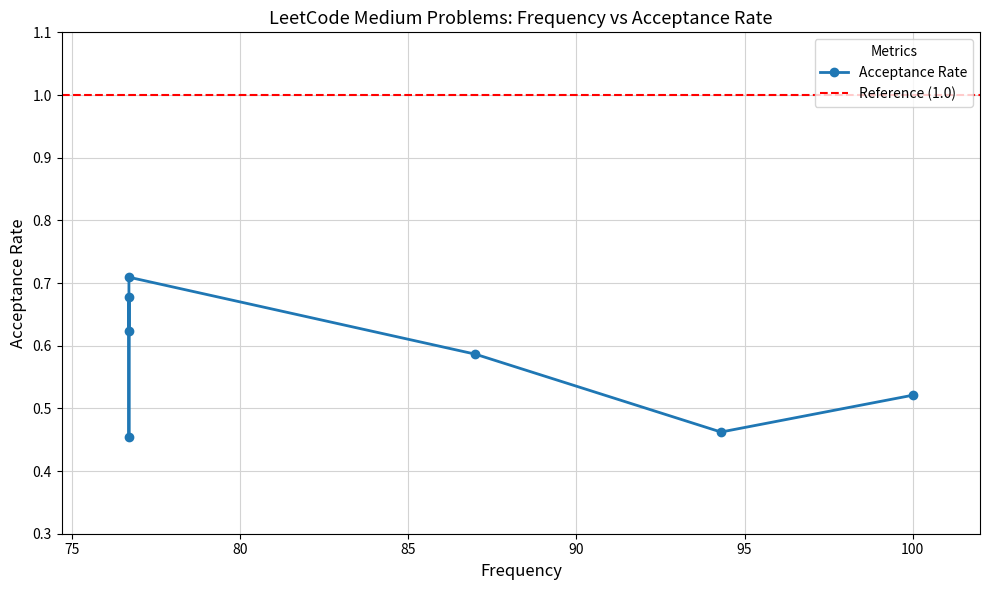

What is the maximum value shown in the chart?

0.7